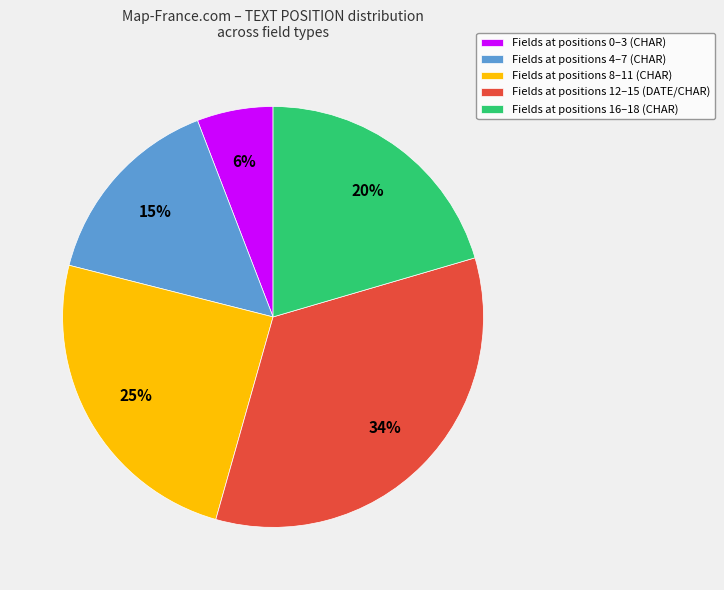

To the nearest percent, what portion does Fields at positions 4–7 (CHAR) represent?

15%